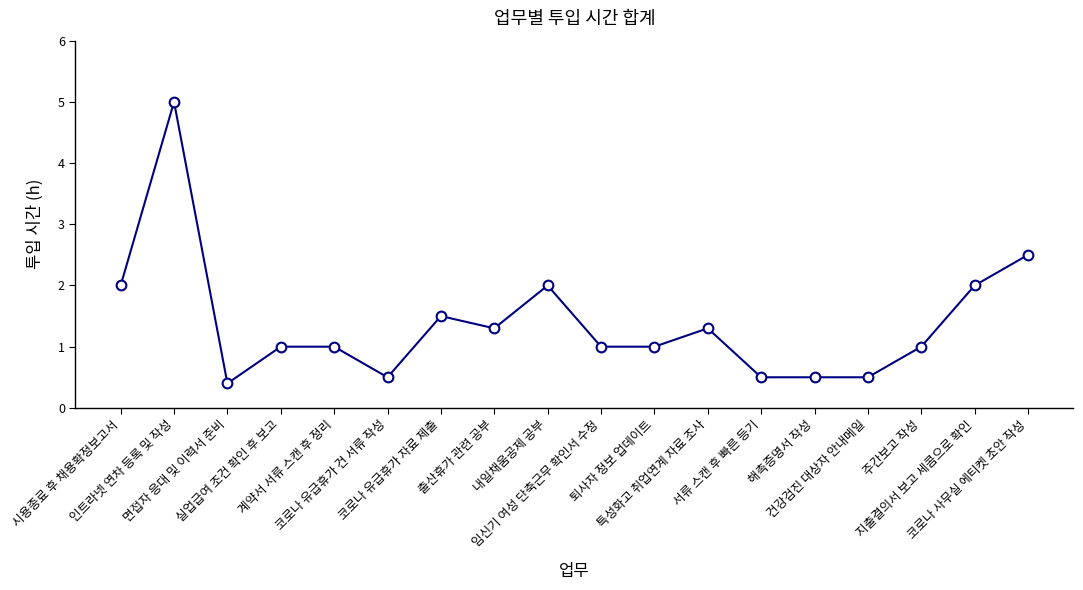

What is the label of the 11th point from the left?

퇴사자 정보 업데이트